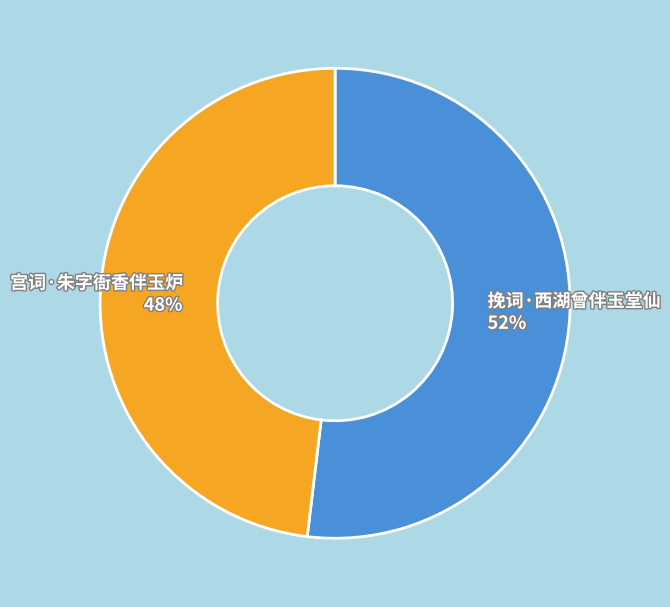

To the nearest percent, what is the difference between the 挽词·西湖曾伴玉堂仙 and 宫词·朱字衙香伴玉炉 slice percentages?

4%